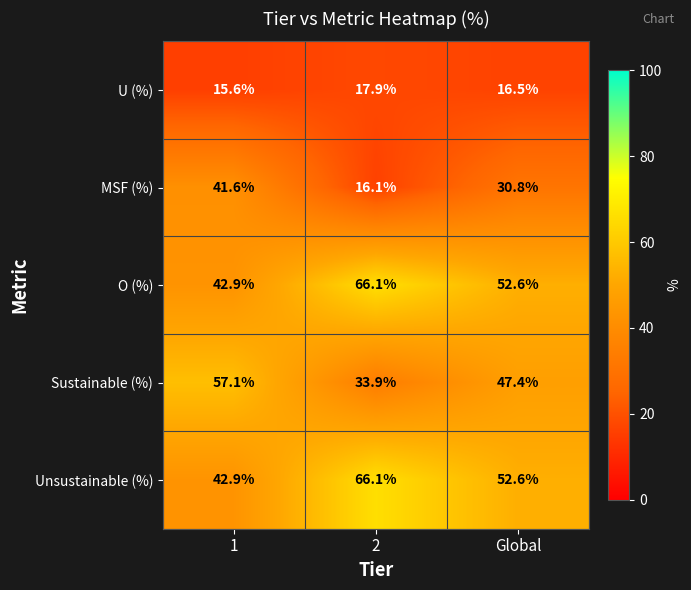

List the labels in order of O (%) value, largest first.

2, Global, 1